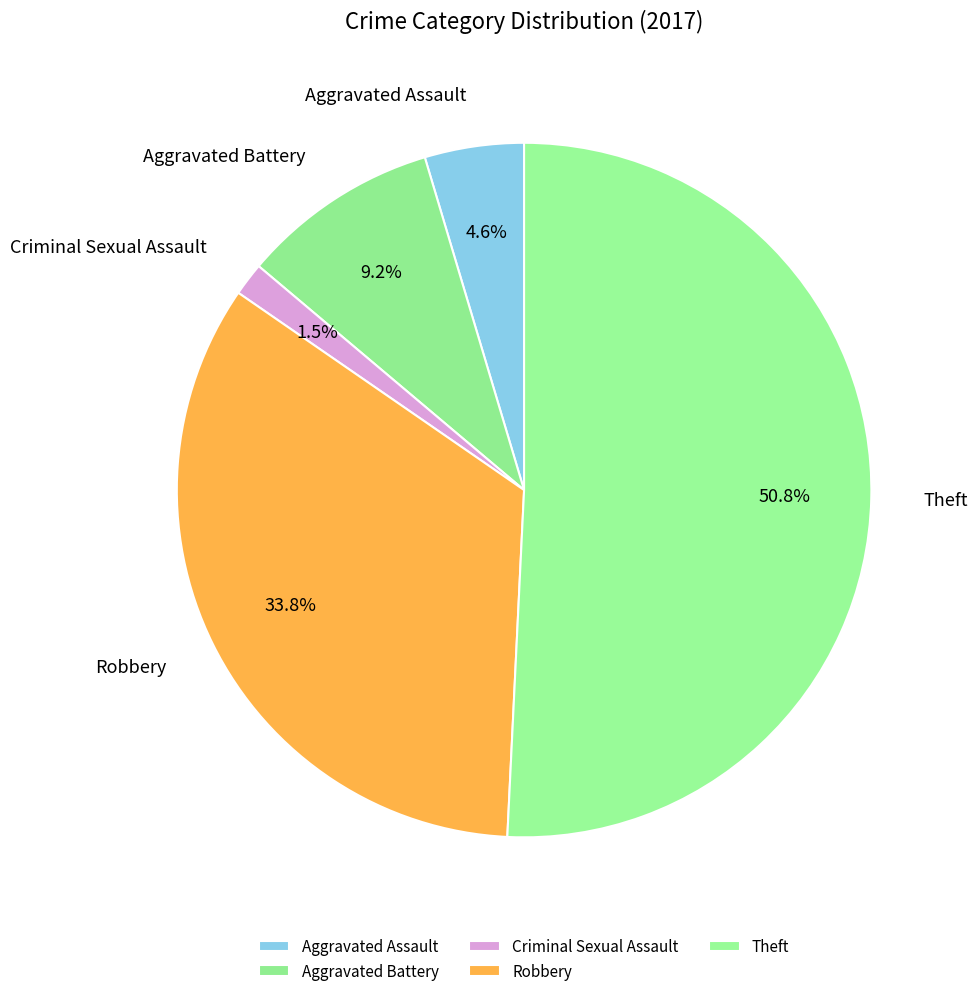

How many segments does this pie chart have?

5